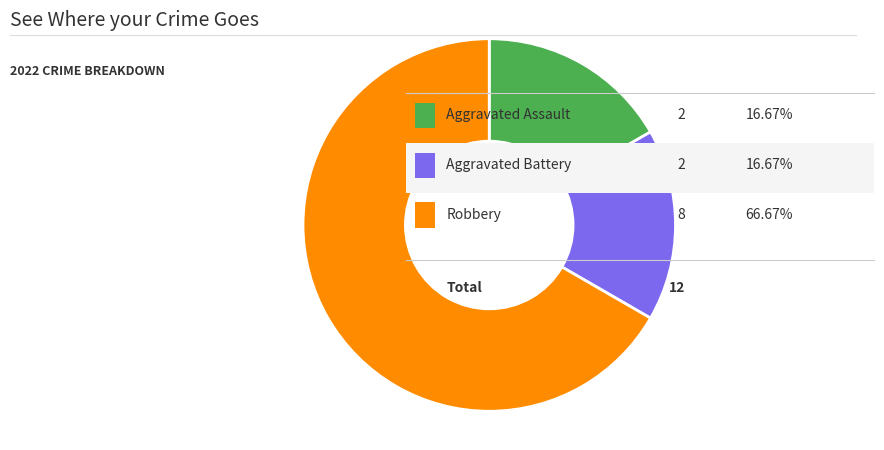

Is there a majority slice in this chart?

Yes